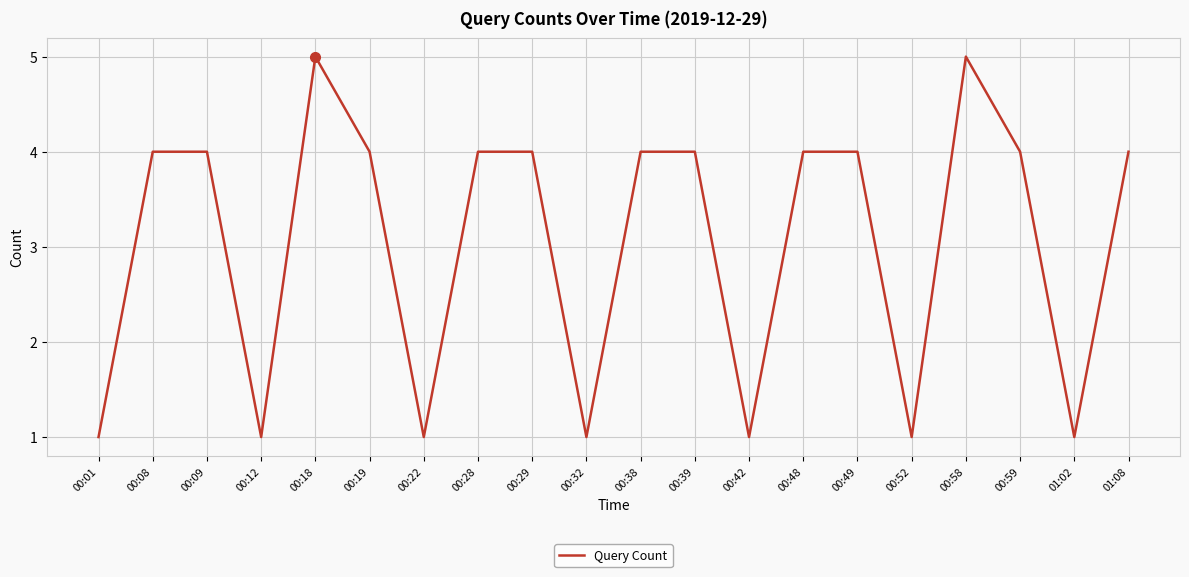

What is the greatest value displayed?

5